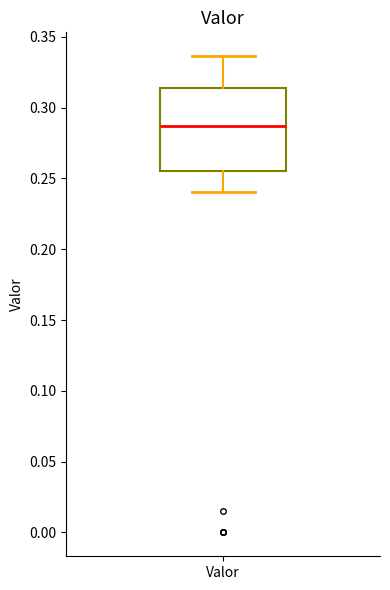

Where does the median line of the box for Valor sit on the y-axis? The values are not printed on the chart, so give them approximately, as read against the axis.

0.285